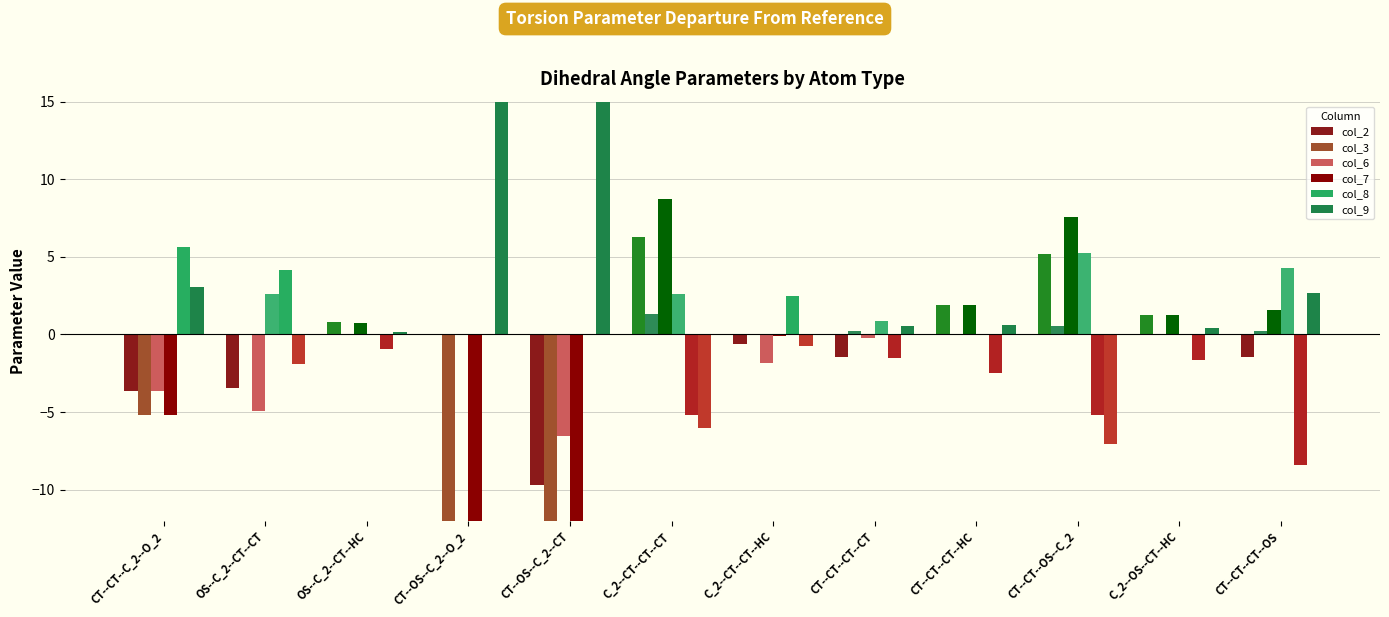

Reading left to right, what are all the values shown in this chart?

col_2: -3.6	-3.5	0.8	0.0	-9.7	6.3	-0.6	-1.5	1.9	5.2	1.2	-1.5
col_3: -5.2	0.0	0.0	-21.4	-21.4	1.3	0.0	0.2	0.0	0.5	0.0	0.2
col_6: -3.6	-4.9	0.7	0.0	-6.5	8.7	-1.8	-0.2	1.9	7.5	1.2	1.6
col_7: -5.2	2.6	-0.0	-24.0	-24.0	2.6	-0.1	0.9	0.0	5.2	0.0	4.3
col_8: 5.6	4.1	-0.9	0.0	0.0	-5.2	2.5	-1.5	-2.5	-5.2	-1.6	-8.4
col_9: 3.1	-1.9	0.2	22.8	32.6	-6.0	-0.7	0.5	0.6	-7.1	0.4	2.7